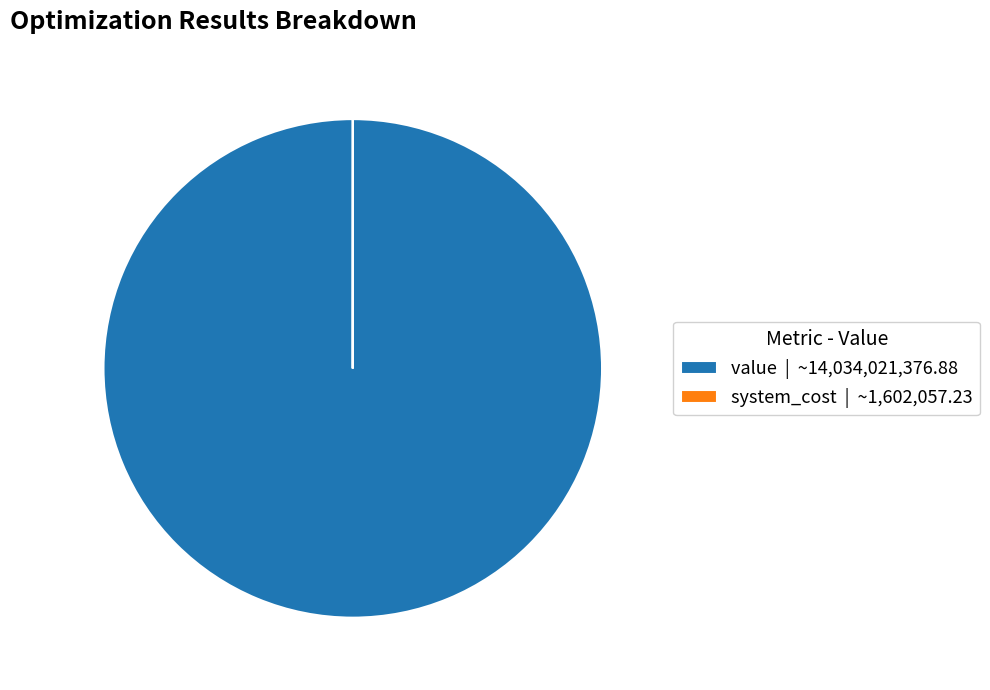

Is it true that value | ~14,034,021,376.88 is 100% of the pie?

True